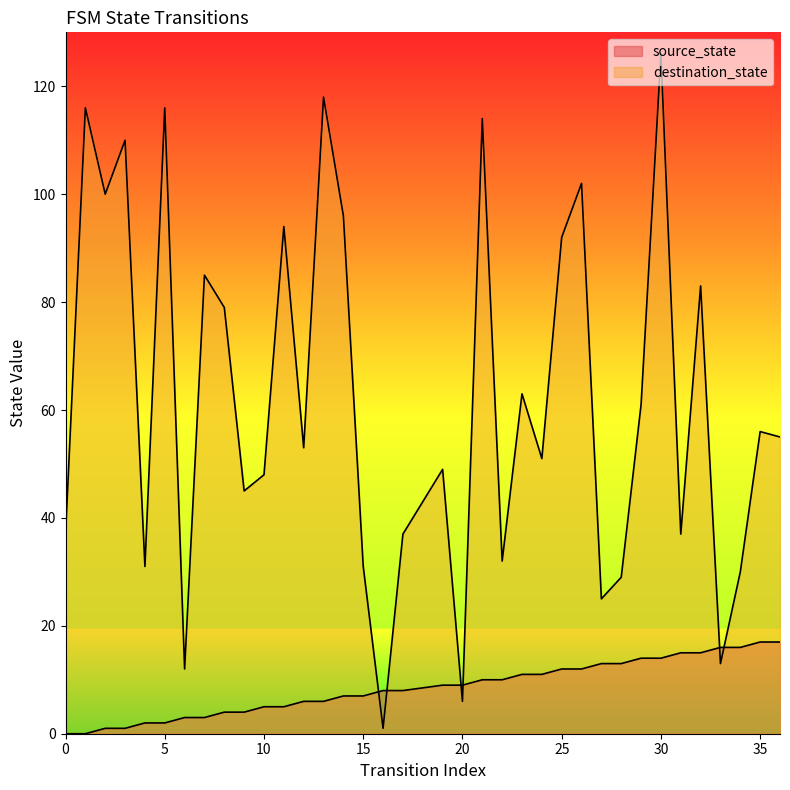

True or false: source_state has a value of 17 at 25.

False